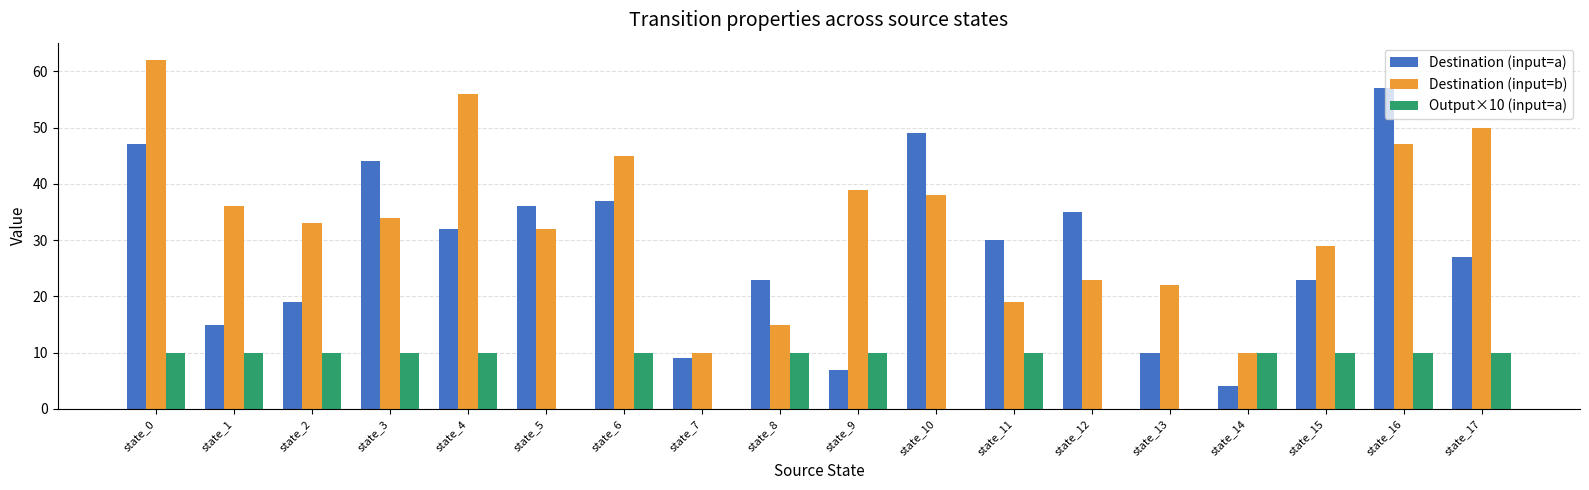

Which category has the highest value in the Destination (input=a) series?

state_16